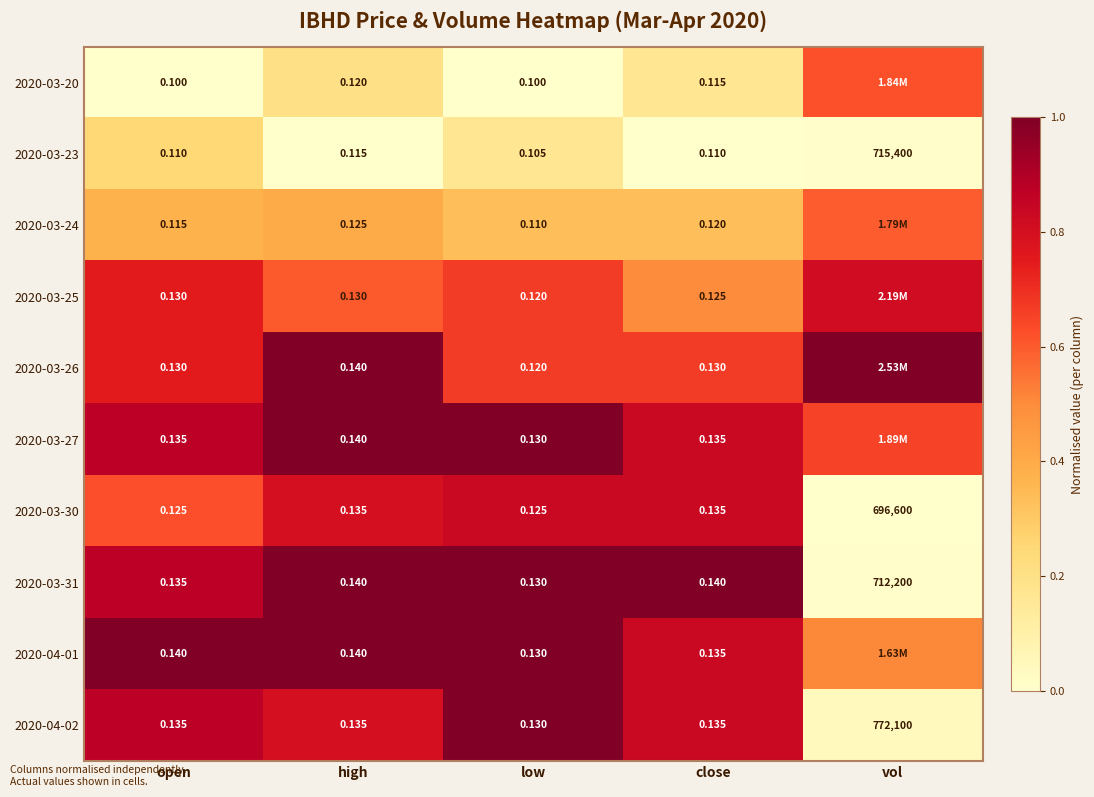

Is the value of 2020-04-01 at low greater than the value of 2020-03-31 at close?

No